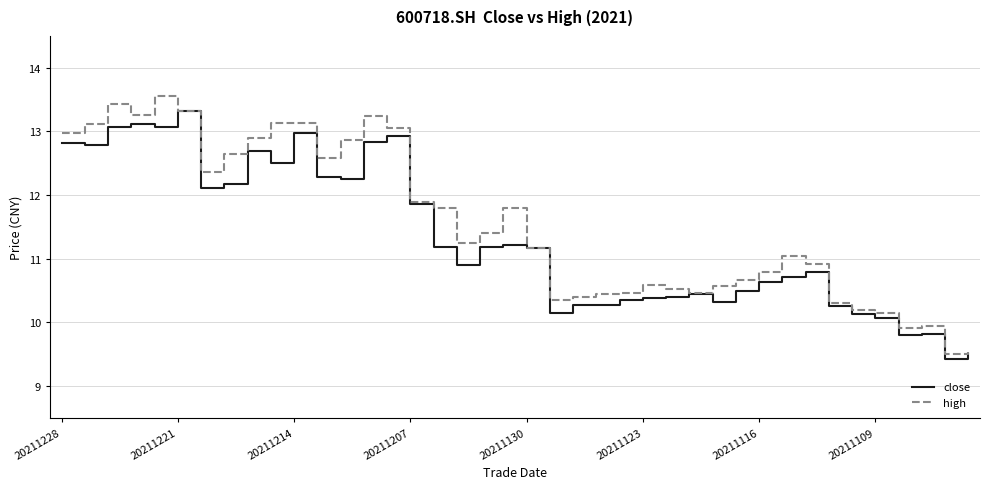

What is the maximum value for high?

13.6